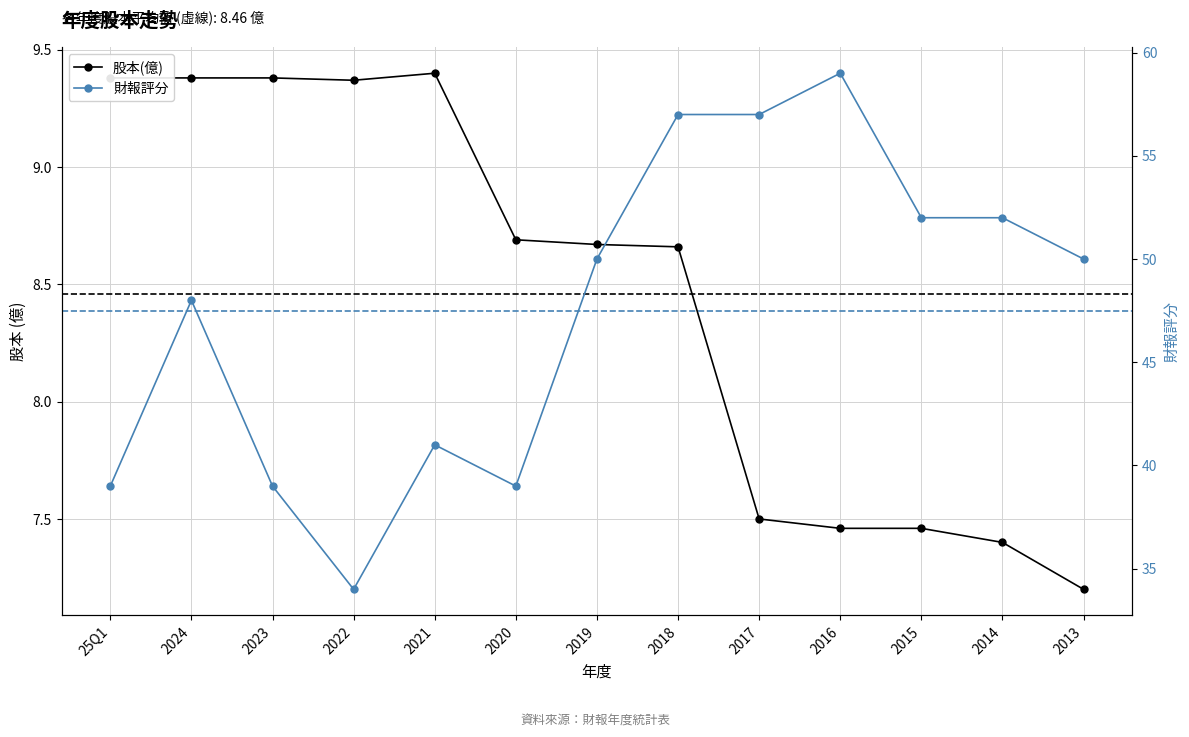

What is the greatest value displayed?

59.0